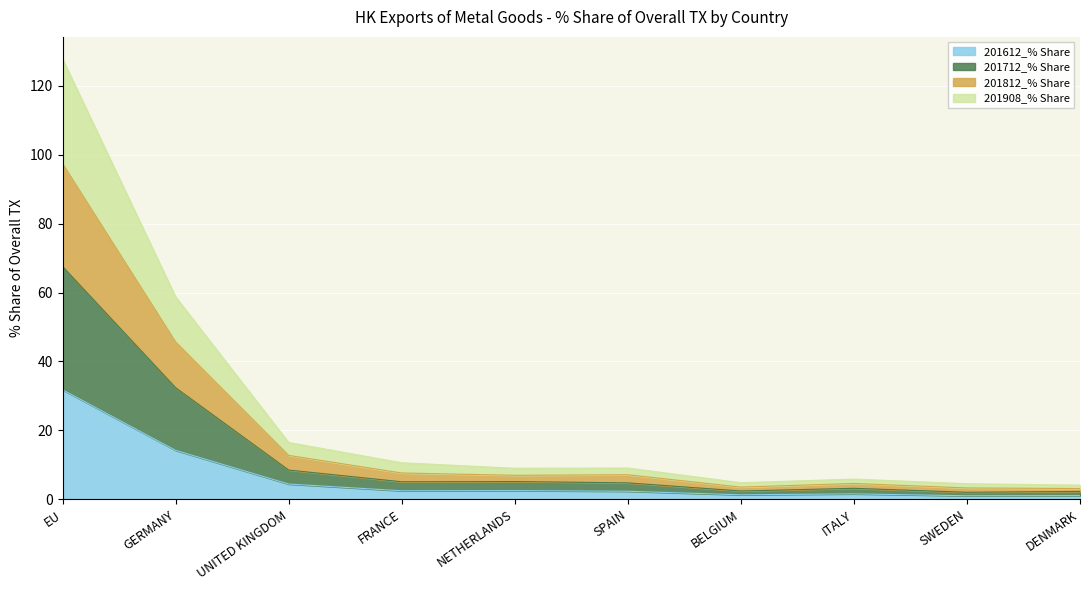

At which category is the sum across all series the highest?

EU